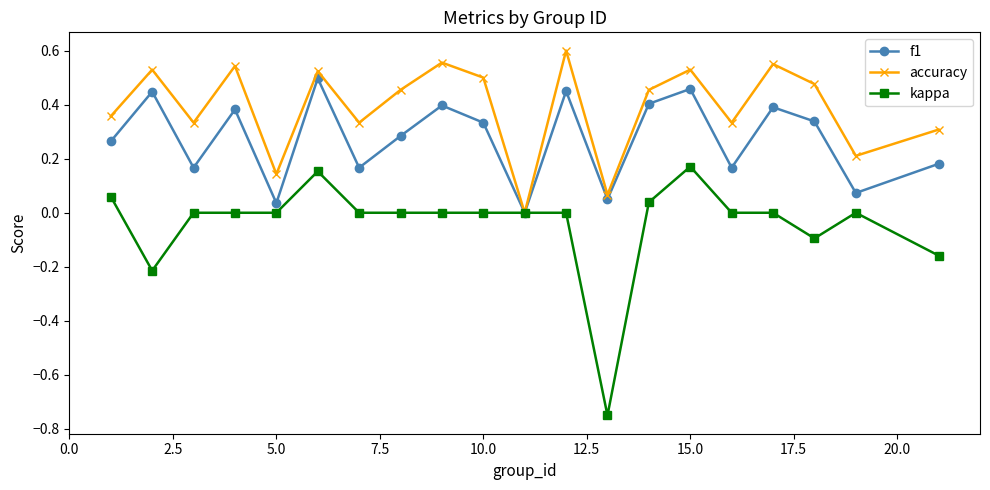

In accuracy, how many points are higher than both neighbors (excluding endpoints)?

7